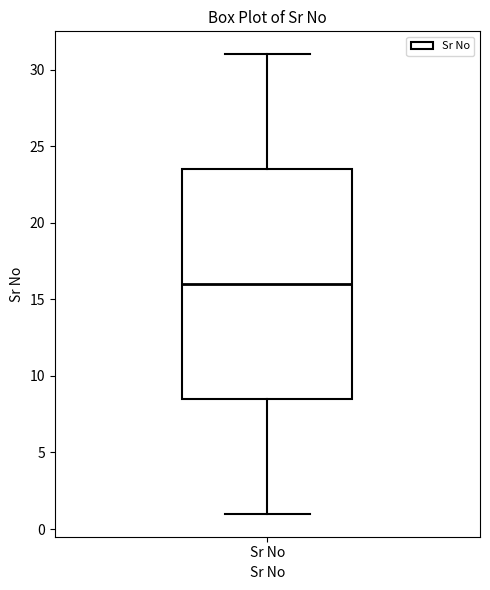

Transcribe this box plot: give where the median line is, the range the box spans, and where the two whiskers end, as read against the y-axis. The values are not printed on the chart, so give them approximately, as read against the axis.

median 16.0, box 8.5 to 23.5, whiskers 1.0 to 31.0